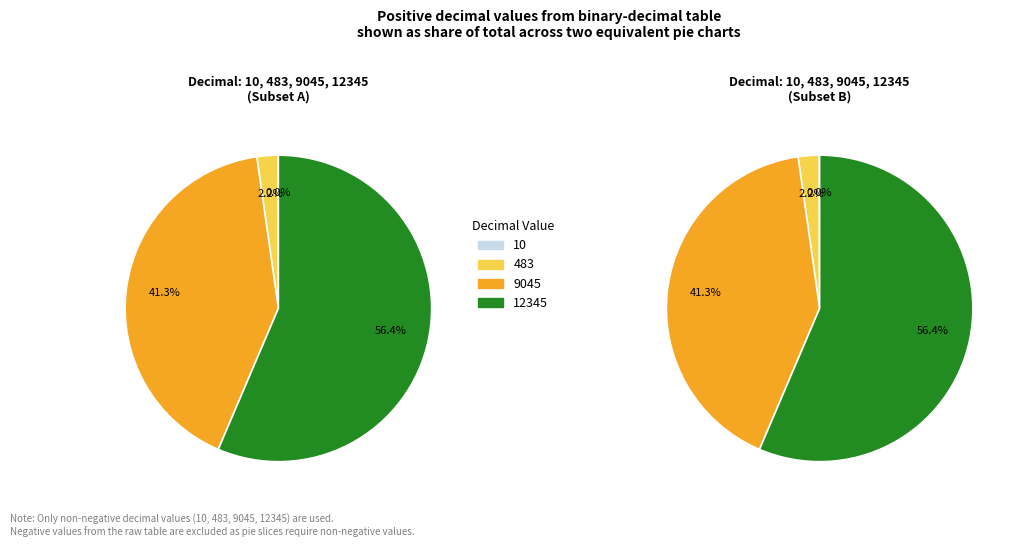

How many slices are in this pie chart?

4